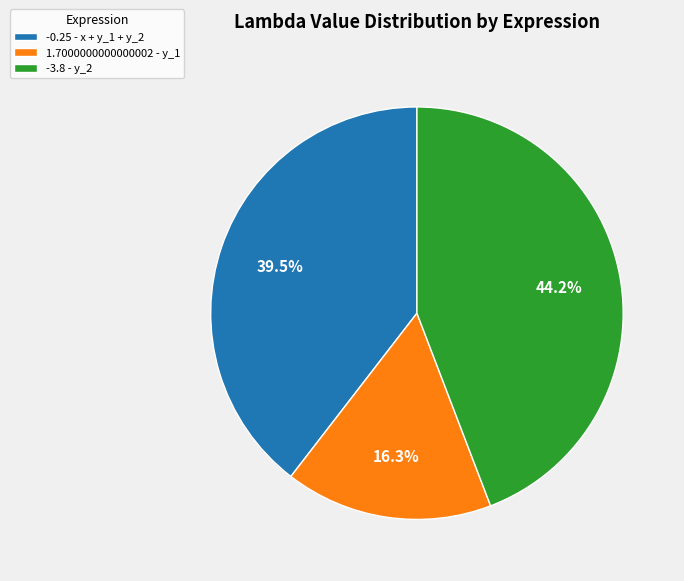

Count the number of slices in the pie.

3